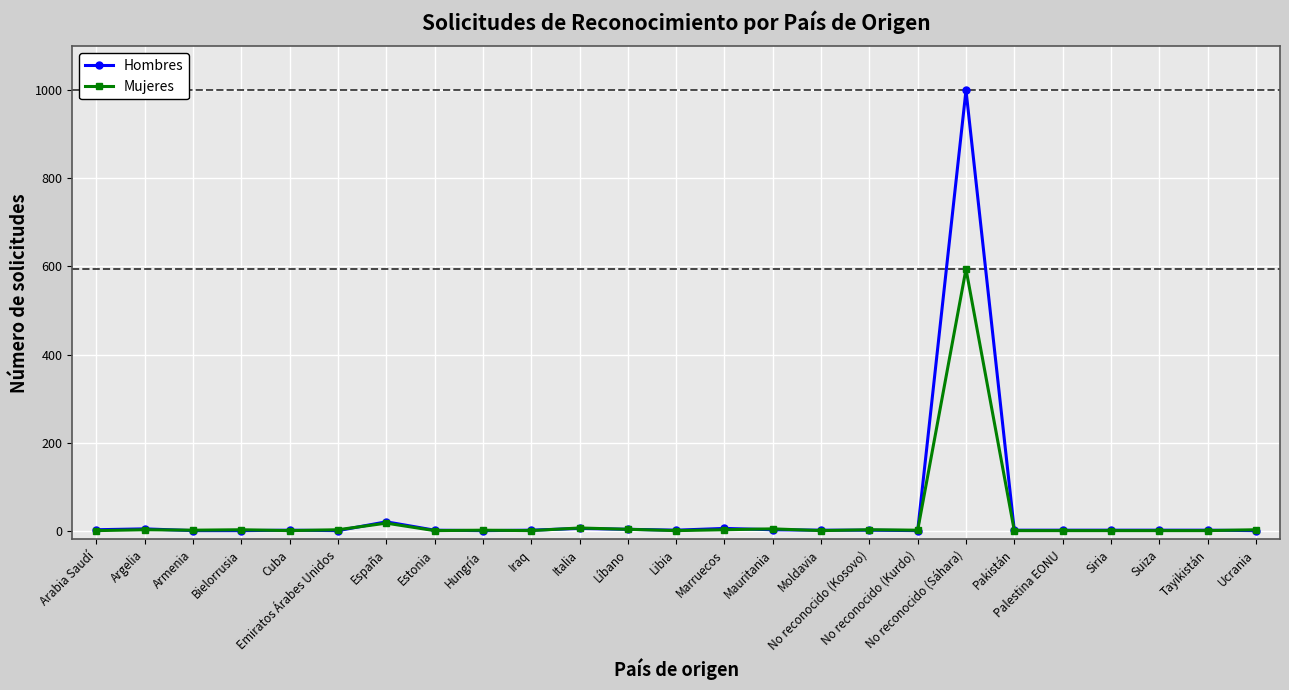

At which label does Mujeres first exceed 1?

Argelia